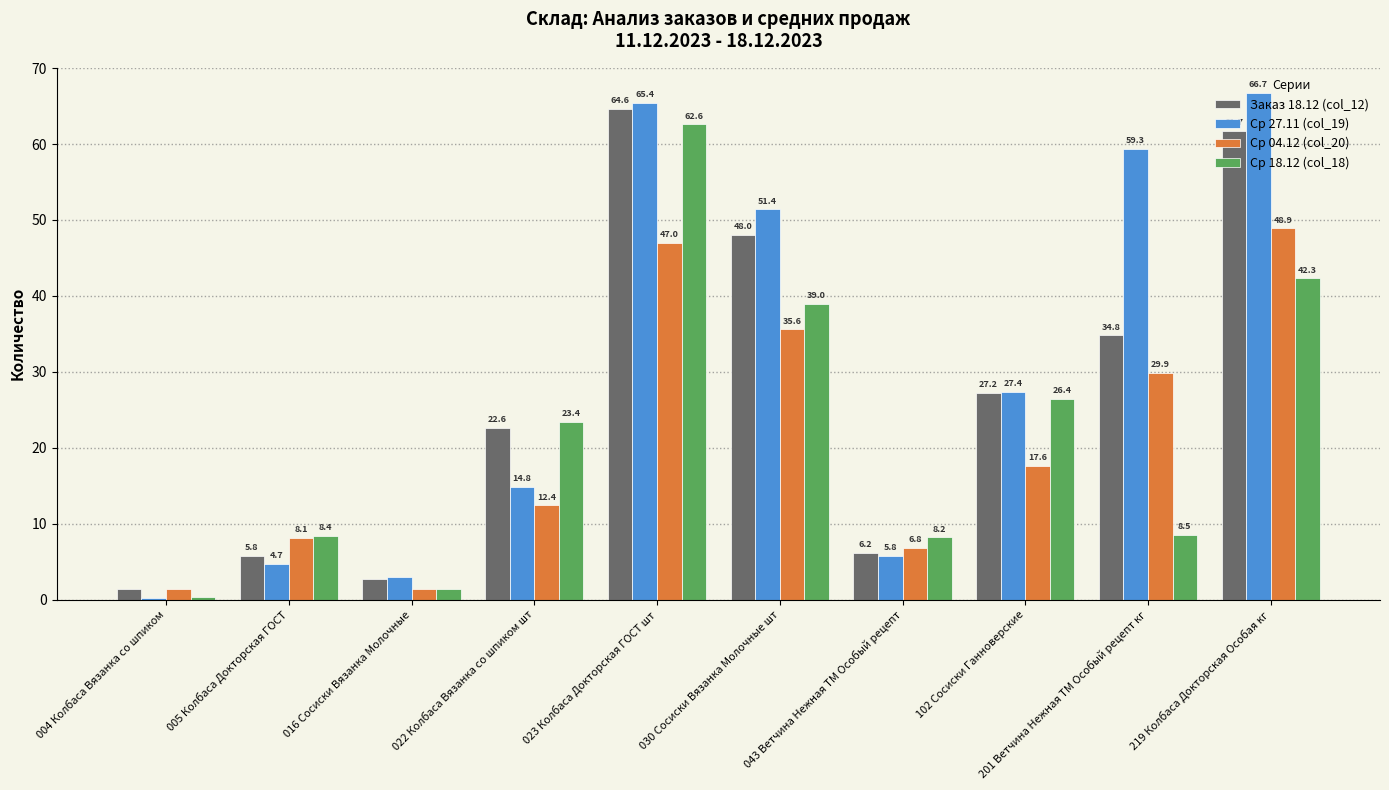

The Ср 18.12 (col_18) series shows 23.4 at 022 Колбаса Вязанка со шпиком шт. True or false?

True